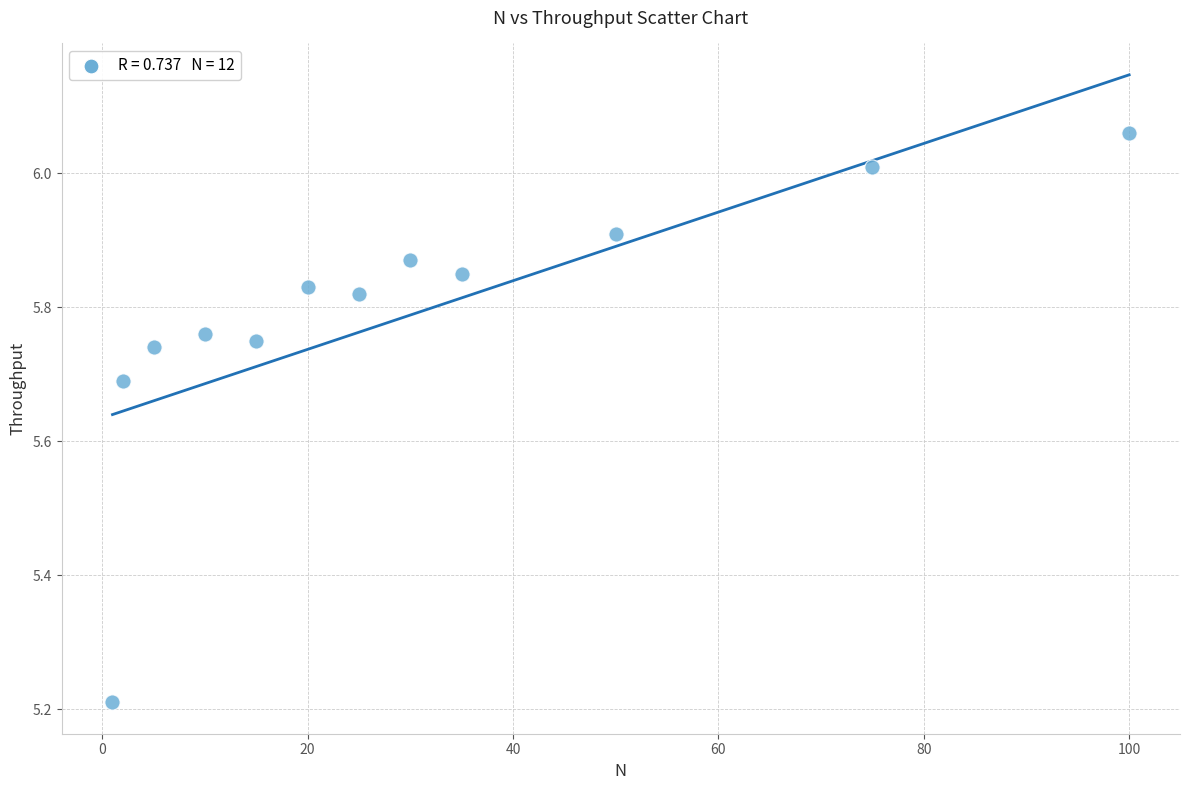

What Y value in the scatter plot is closest to 5?

5.2